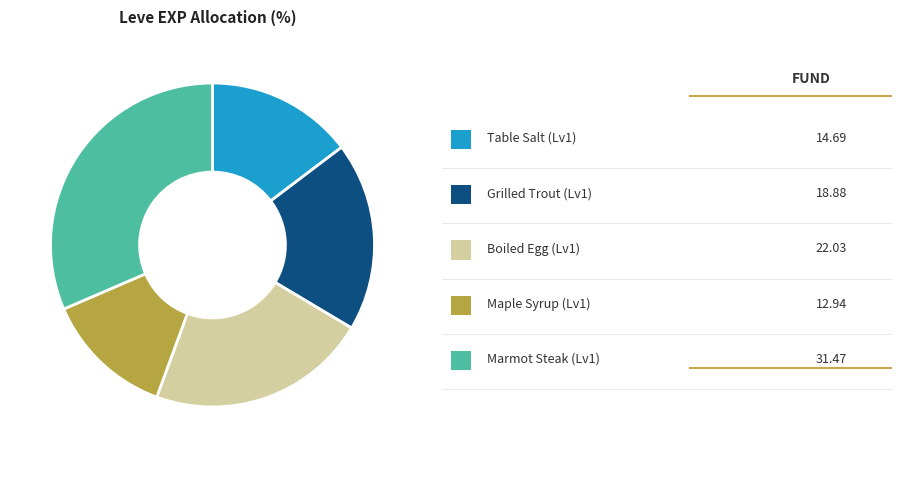

How many segments does this pie chart have?

5